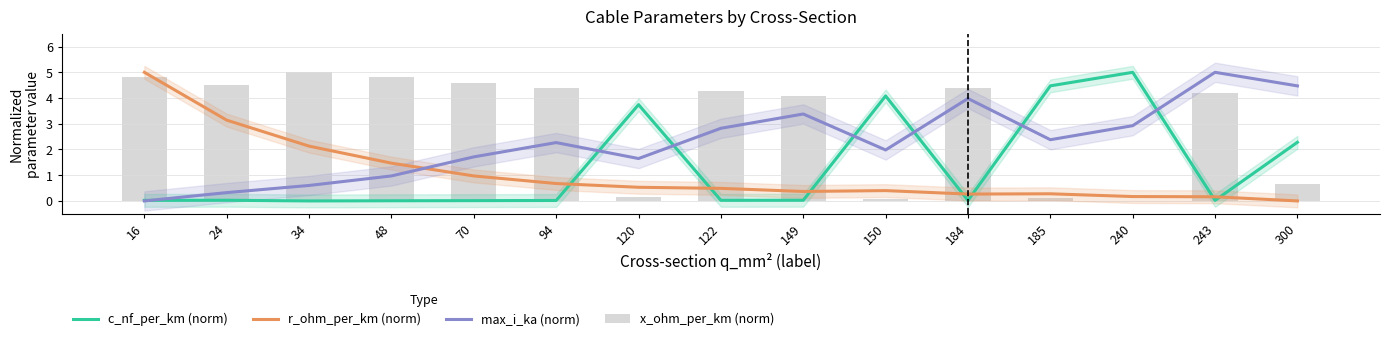

Reading right to left, transcribe all the data shown in this chart.

c_nf_per_km (norm): 2.3	0.0	5.0	4.5	0.0	4.1	0.0	0.0	3.7	0.0	0.0	0.0	0.0	0.0	0.0
r_ohm_per_km (norm): 0.0	0.2	0.2	0.3	0.3	0.4	0.4	0.5	0.5	0.7	1.0	1.5	2.1	3.1	5.0
max_i_ka (norm): 4.5	5.0	2.9	2.4	4.0	2.0	3.4	2.8	1.6	2.3	1.7	1.0	0.6	0.3	0.0
x_ohm_per_km (norm): 0.6	4.2	0.0	0.1	4.4	0.1	4.1	4.3	0.1	4.4	4.6	4.8	5.0	4.5	4.8